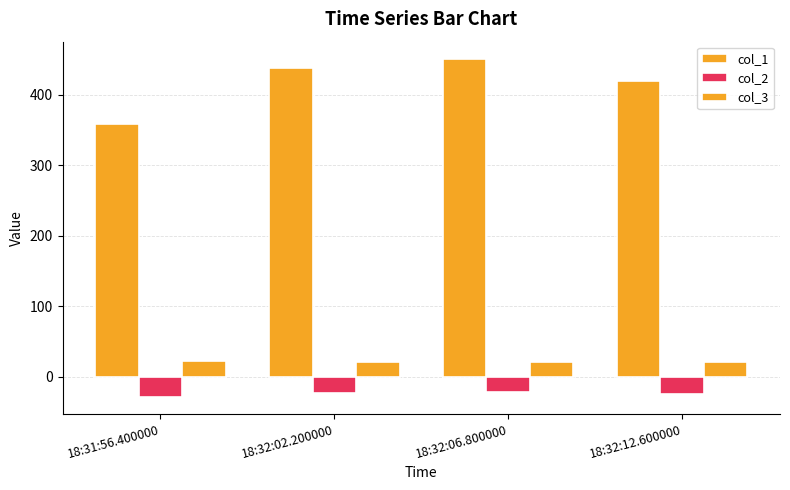

Is the value of col_3 at 18:31:56.400000 greater than the value of col_1 at 18:32:06.800000?

No